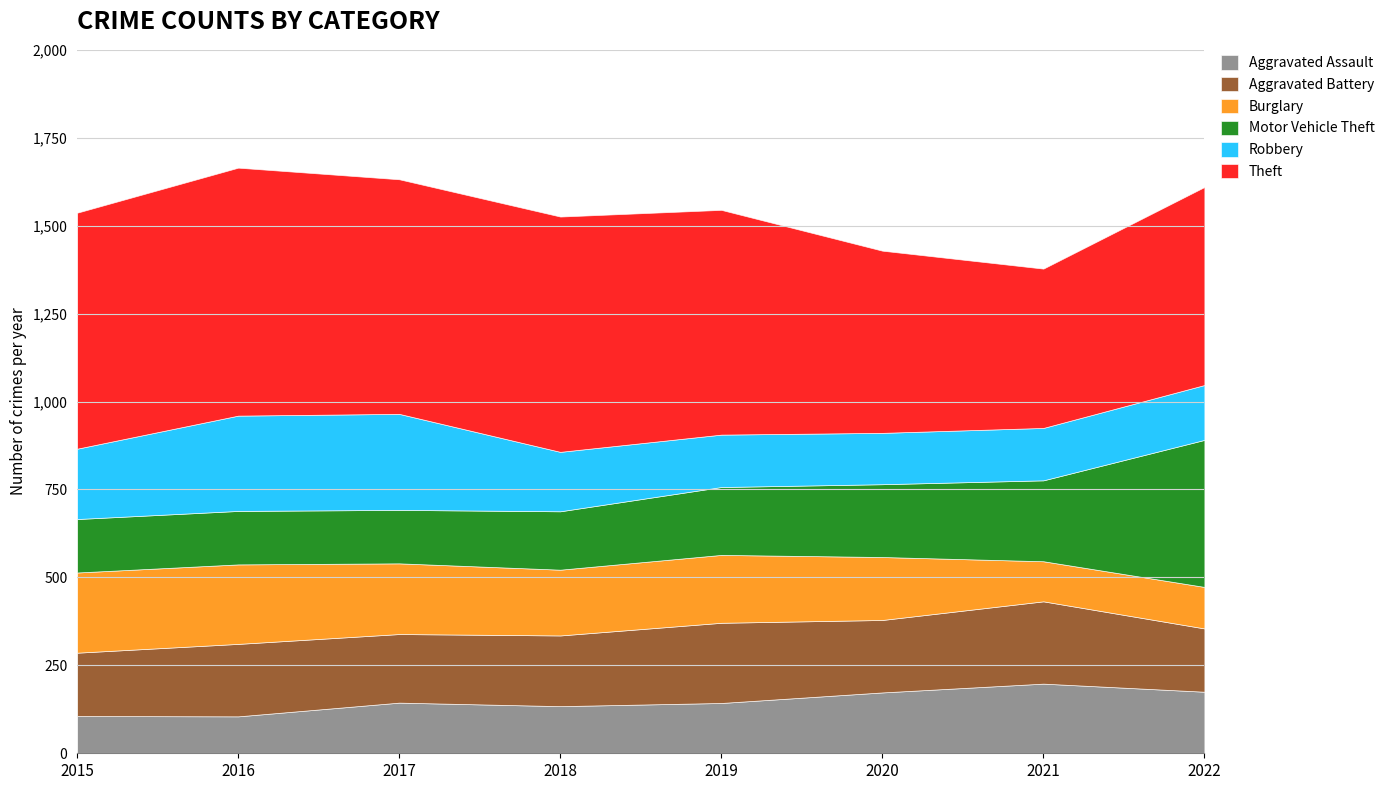

Between 2015 and 2022, which series saw the biggest shift?

Motor Vehicle Theft